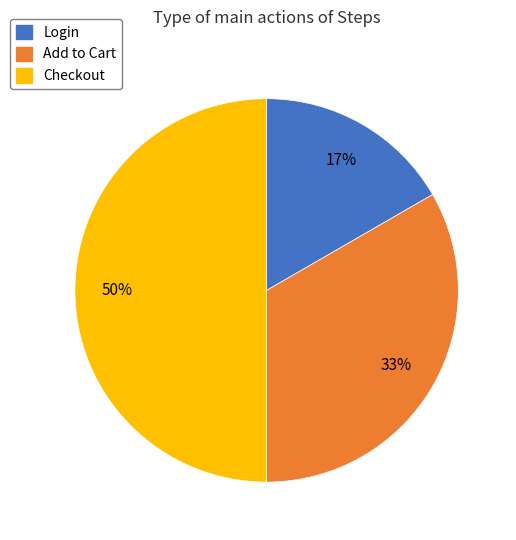

How many slices are in this pie chart?

3